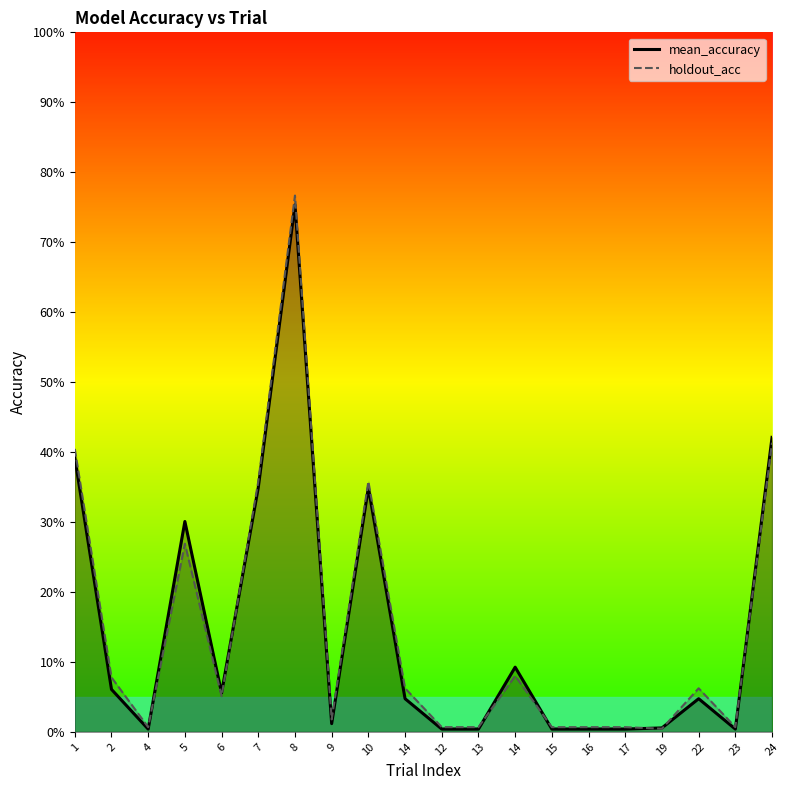

What is the label of the 13th point from the left?

14